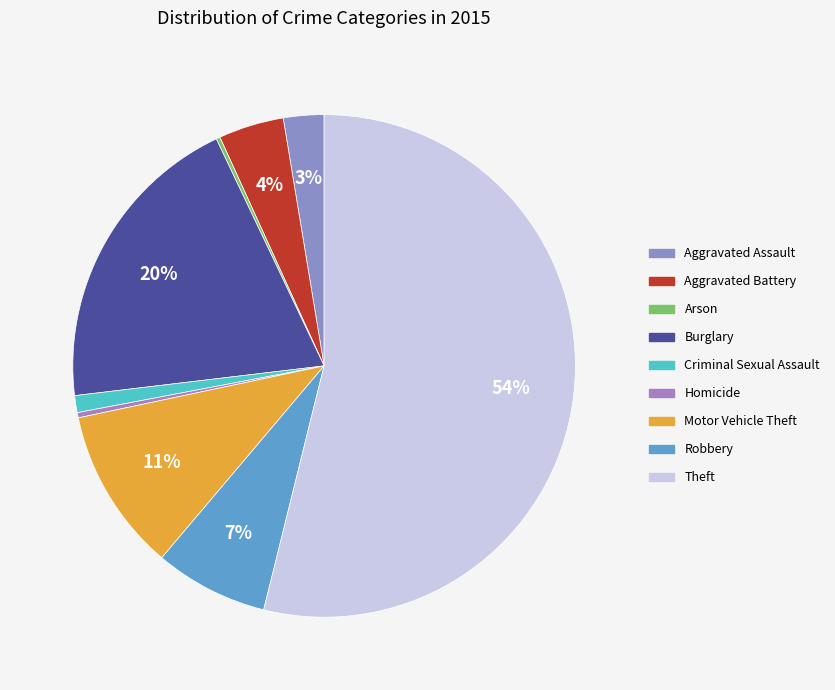

What portion of the pie excludes Theft?

46.1%